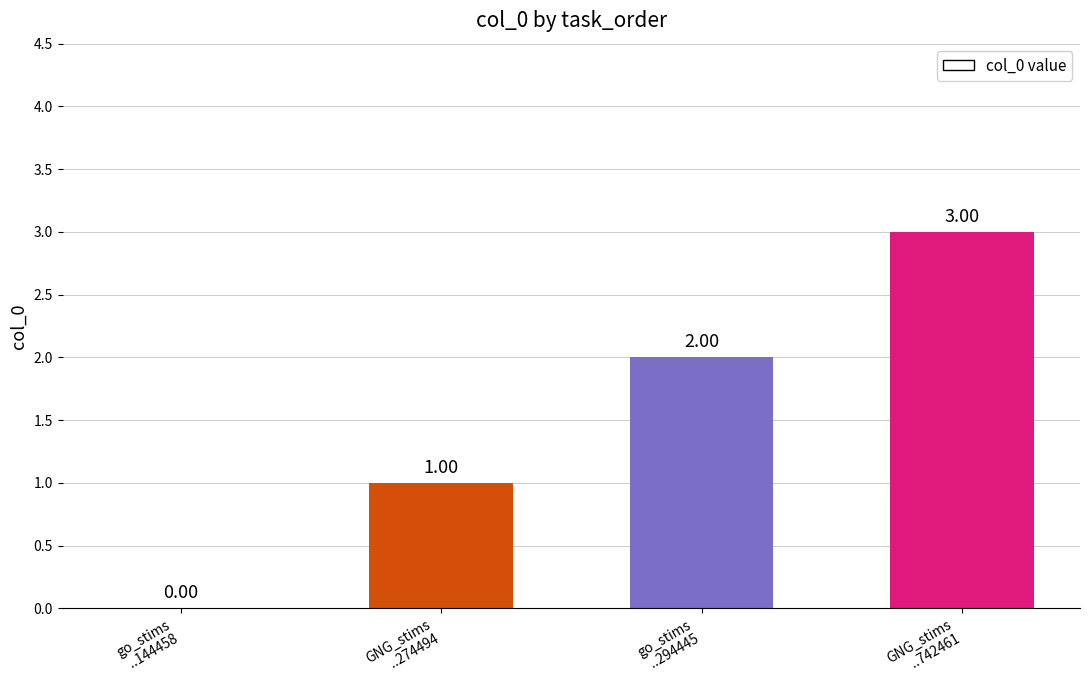

What is the change in value from go_stims
..144458 to GNG_stims
..274494?

+1